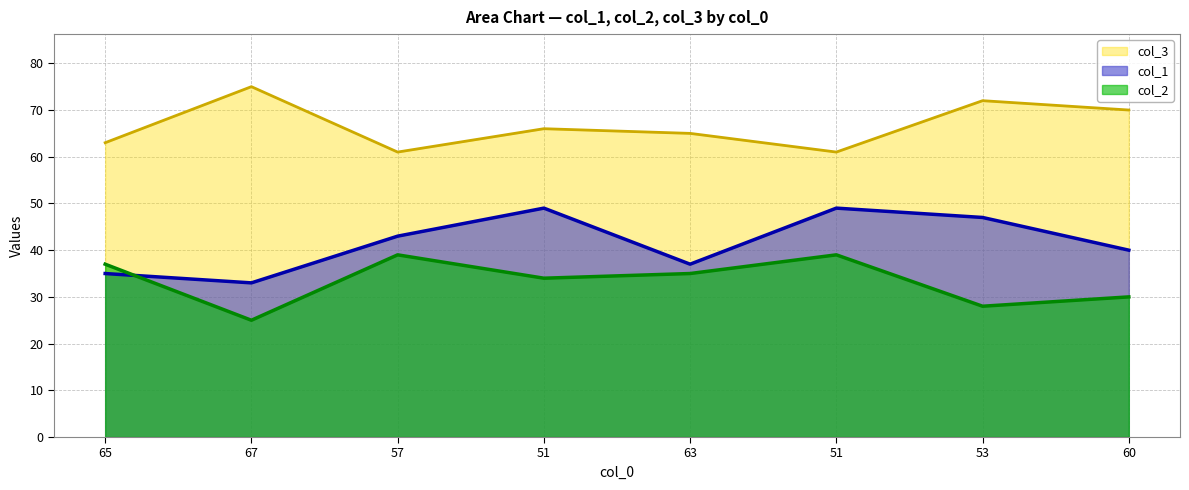

Which series has the largest total across all categories?

col_3